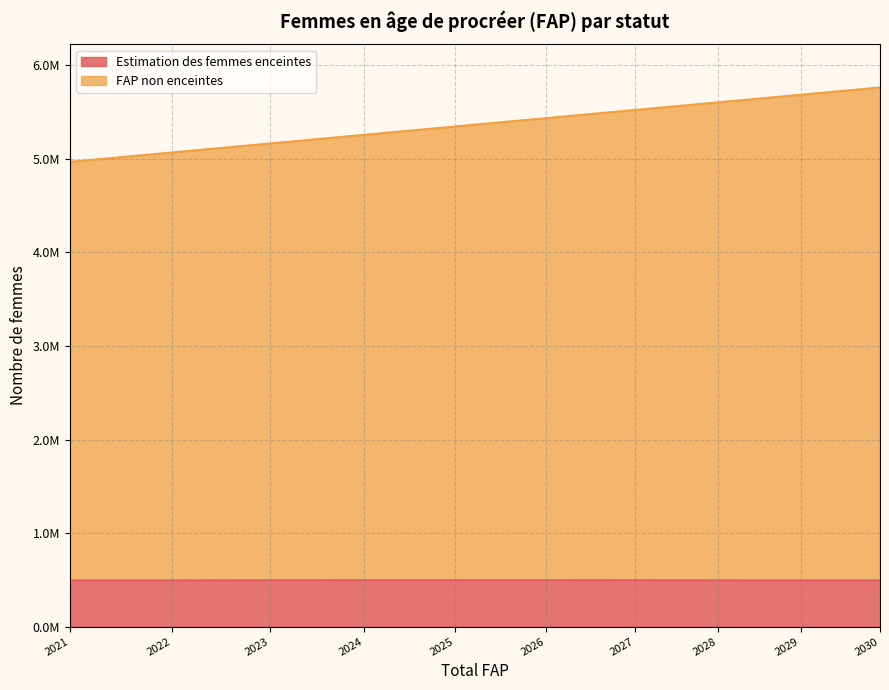

At which category is the sum across all series the highest?

2030